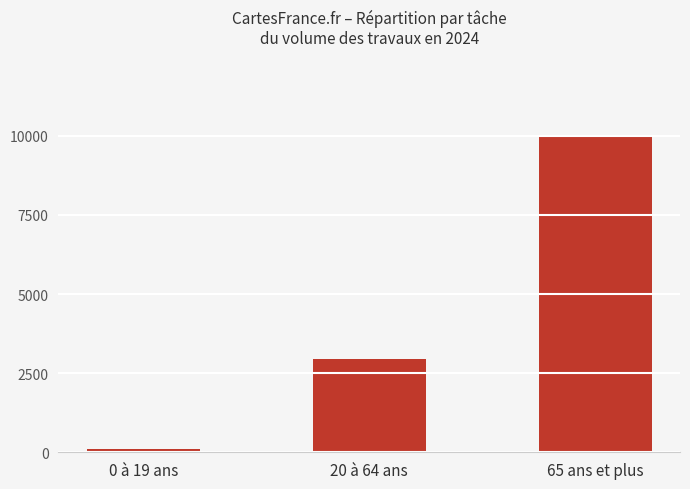

What is the ratio of the value at 20 à 64 ans to the value at 65 ans et plus?

0.3